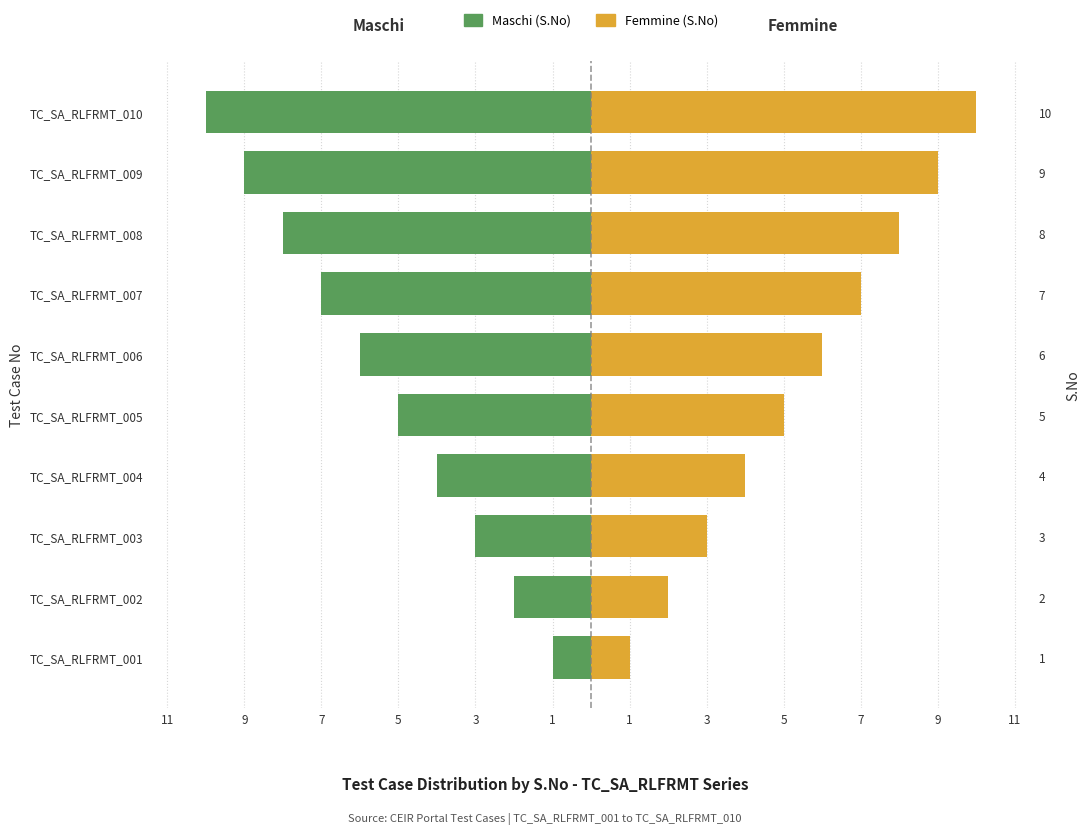

The value of Femmine at TC_SA_RLFRMT_008 is 5. True or false?

False